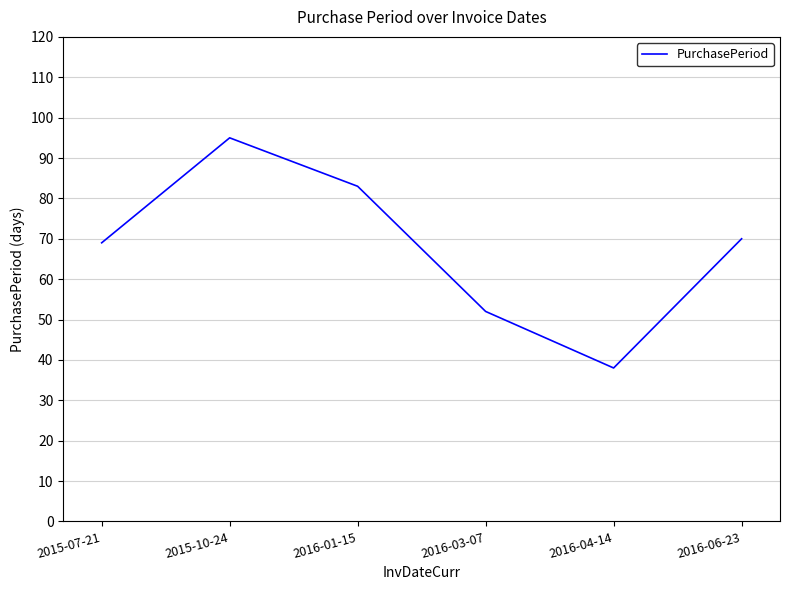

How many values are between 52 and 83?

4